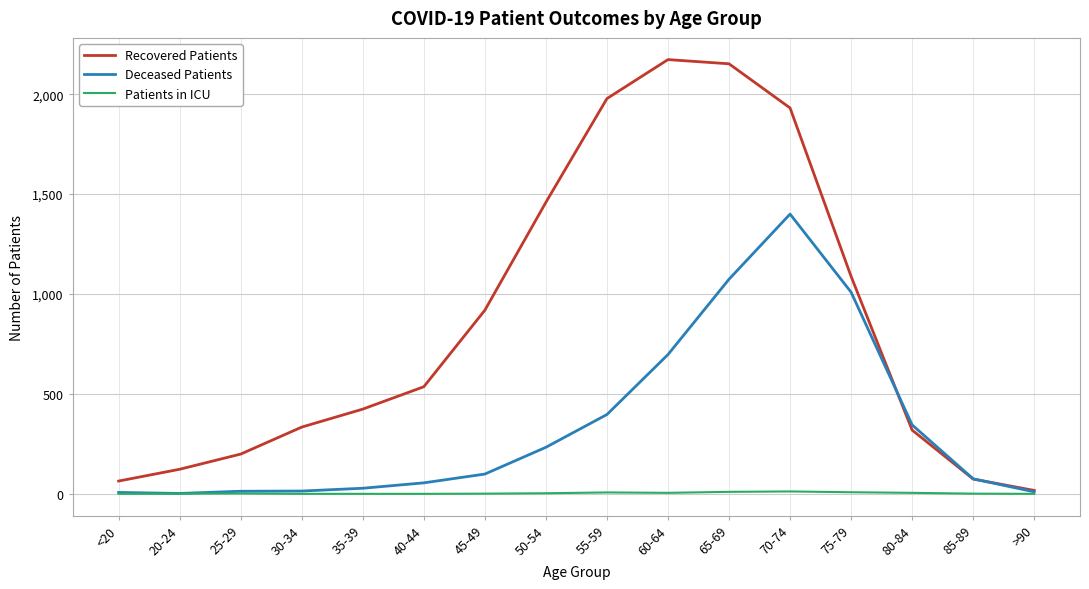

At which category does Recovered Patients reach its first local peak?

60-64